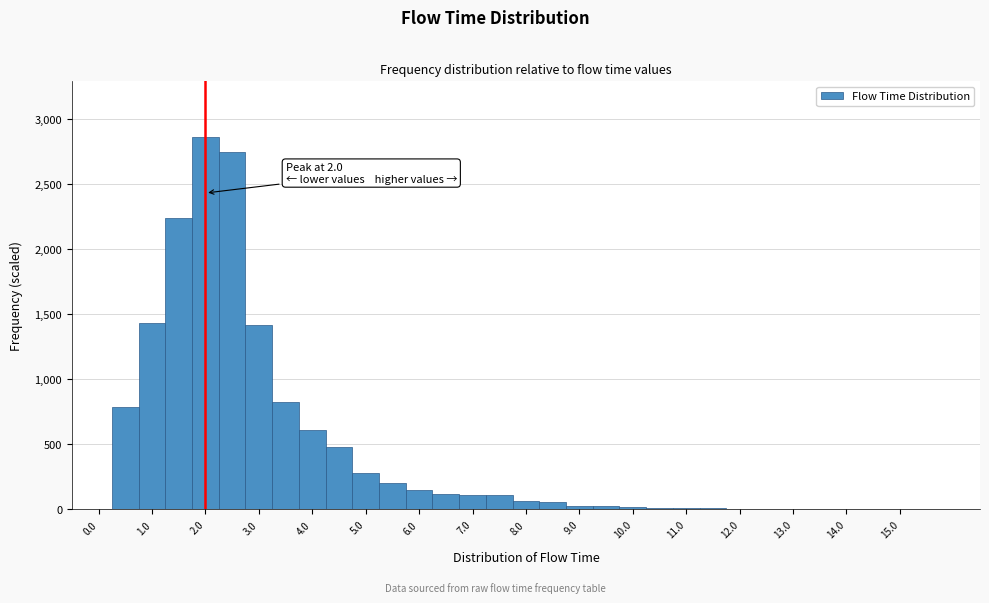

Which range on the x-axis has the tallest bar?

1.75 to 2.25